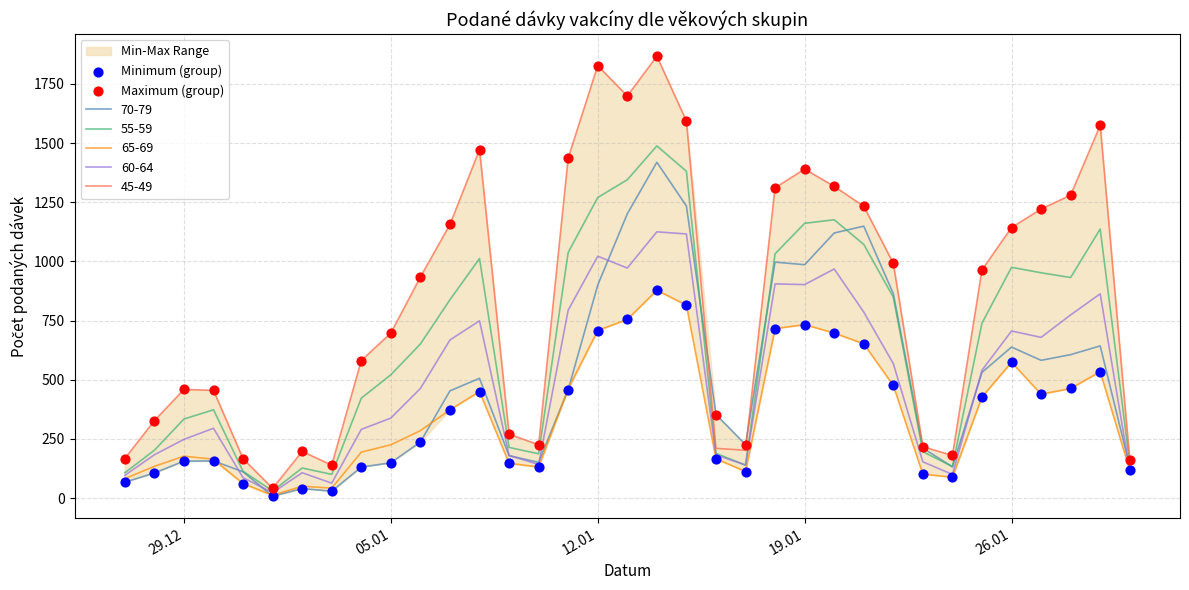

Which series contains the highest Y value?

Maximum (group)